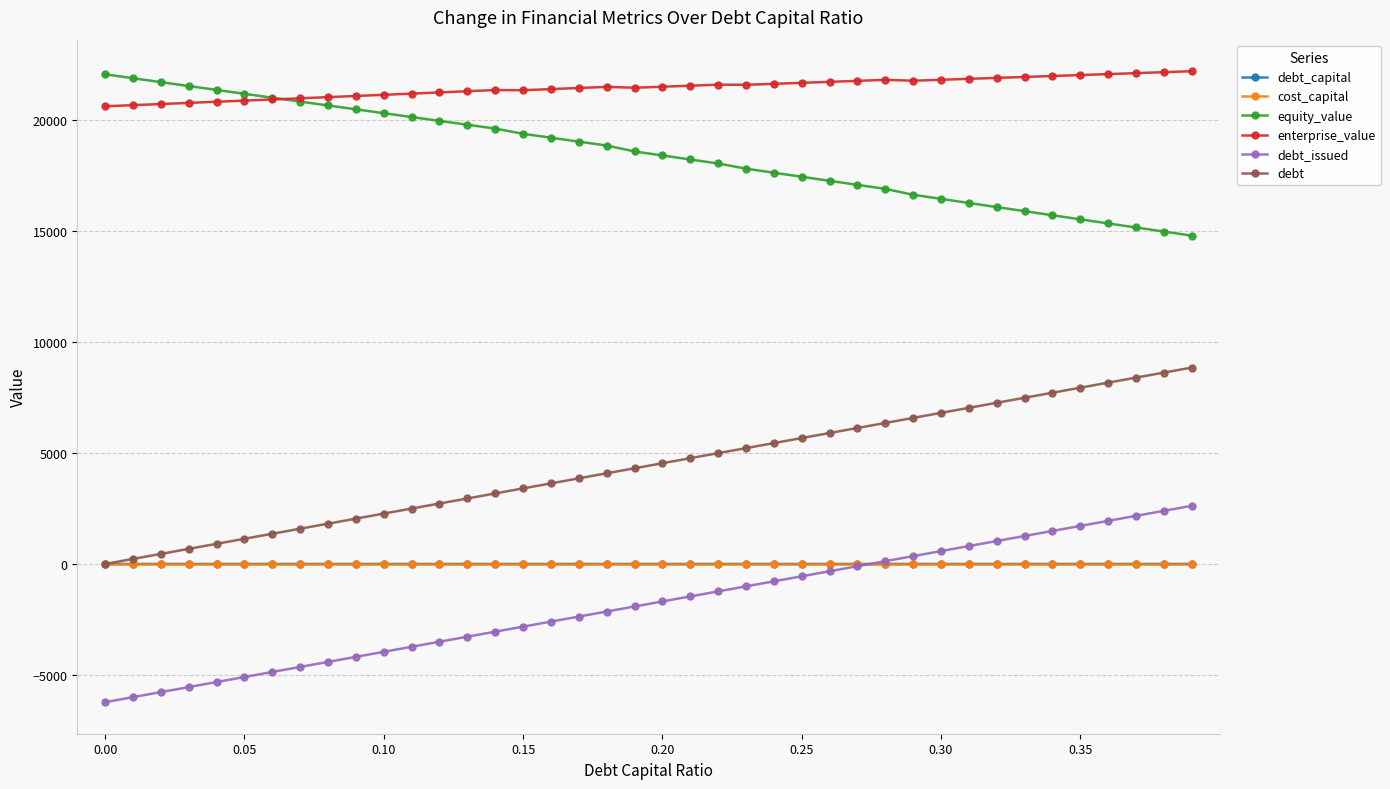

How many lines are shown in the chart?

6